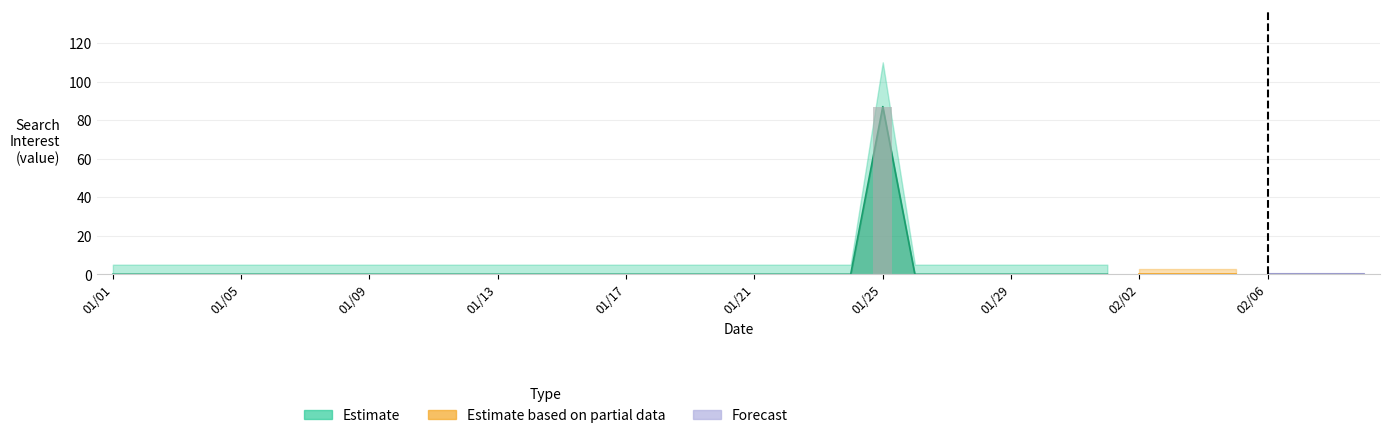

Is it true that the value at 2019/01/18 is -40?

False